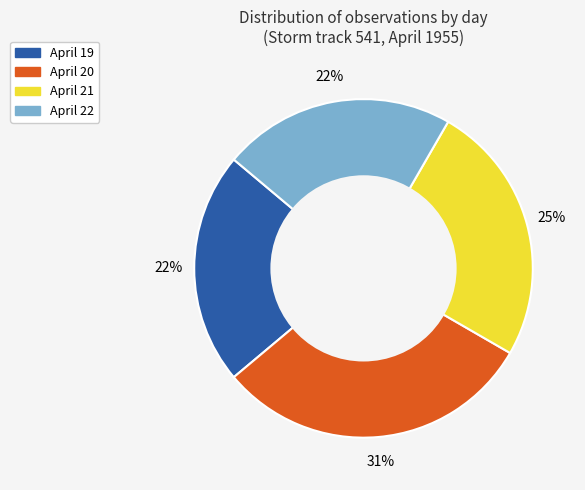

Does any single category account for the majority?

No